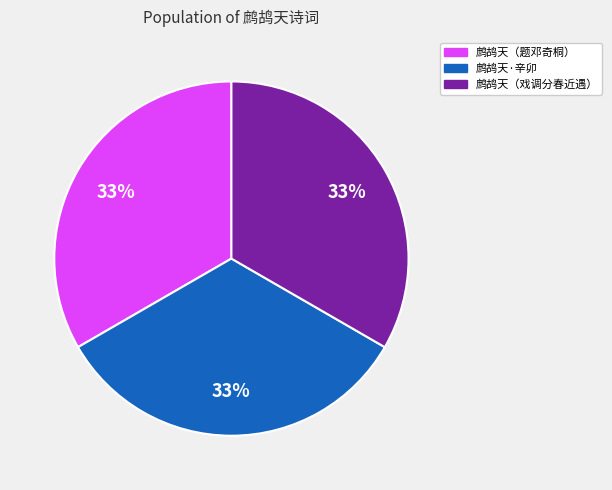

To the nearest percent, what is the average slice percentage?

33%